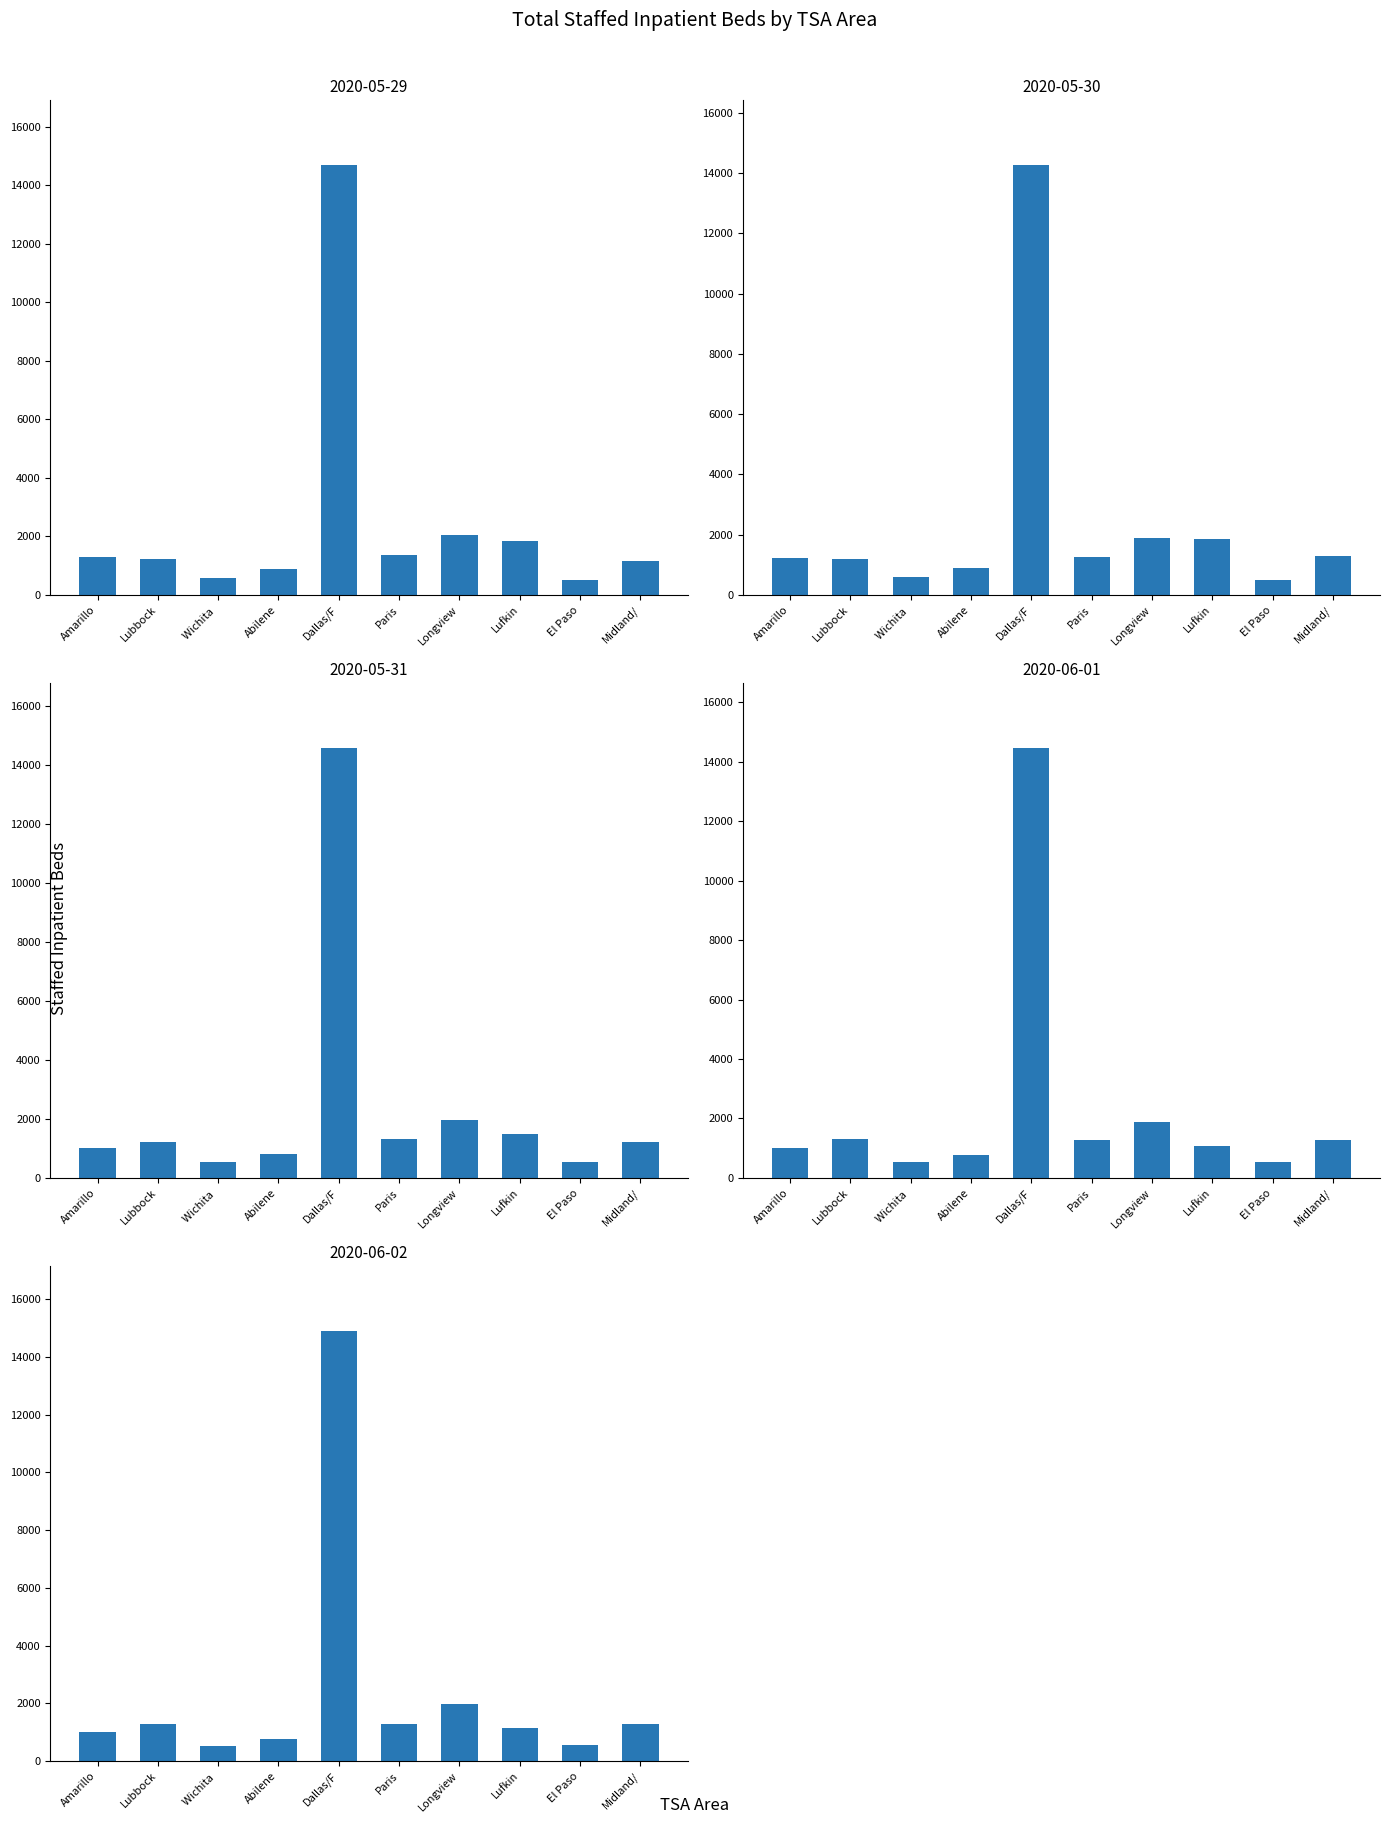

Count the number of data series in this chart.

5